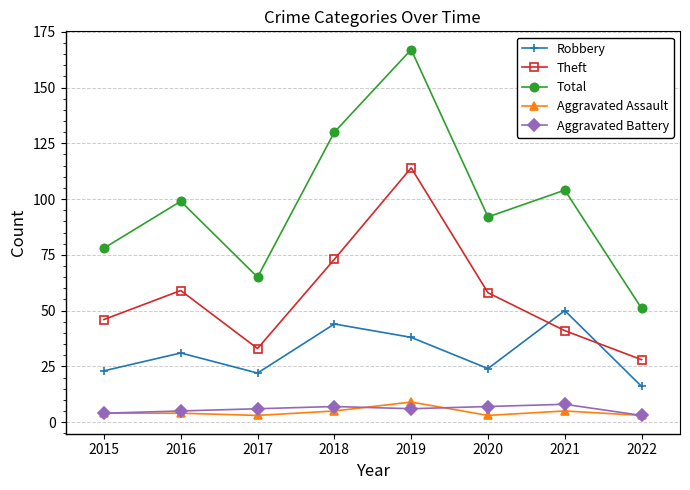

Which series has the largest total across all categories?

Total